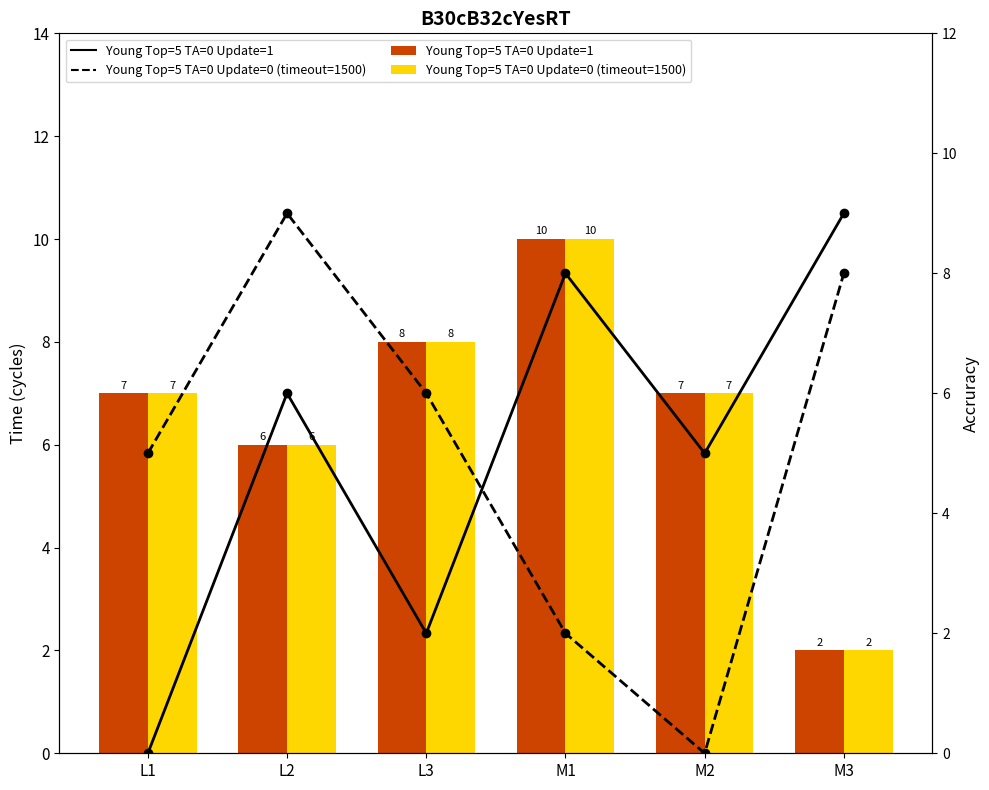

Rank the series by their maximum value, from highest to lowest.

Young Top=5 TA=0 Update=1, Young Top=5 TA=0 Update=0 (timeout=1500)